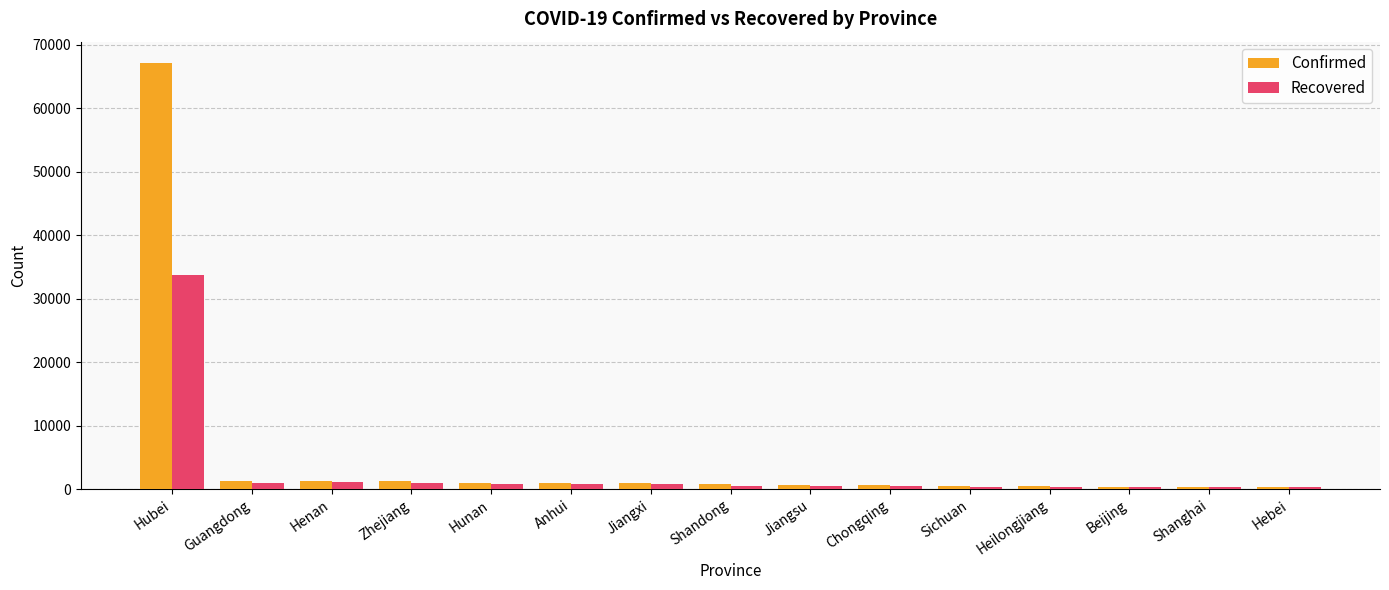

Rank the series by their maximum value, from lowest to highest.

Recovered, Confirmed